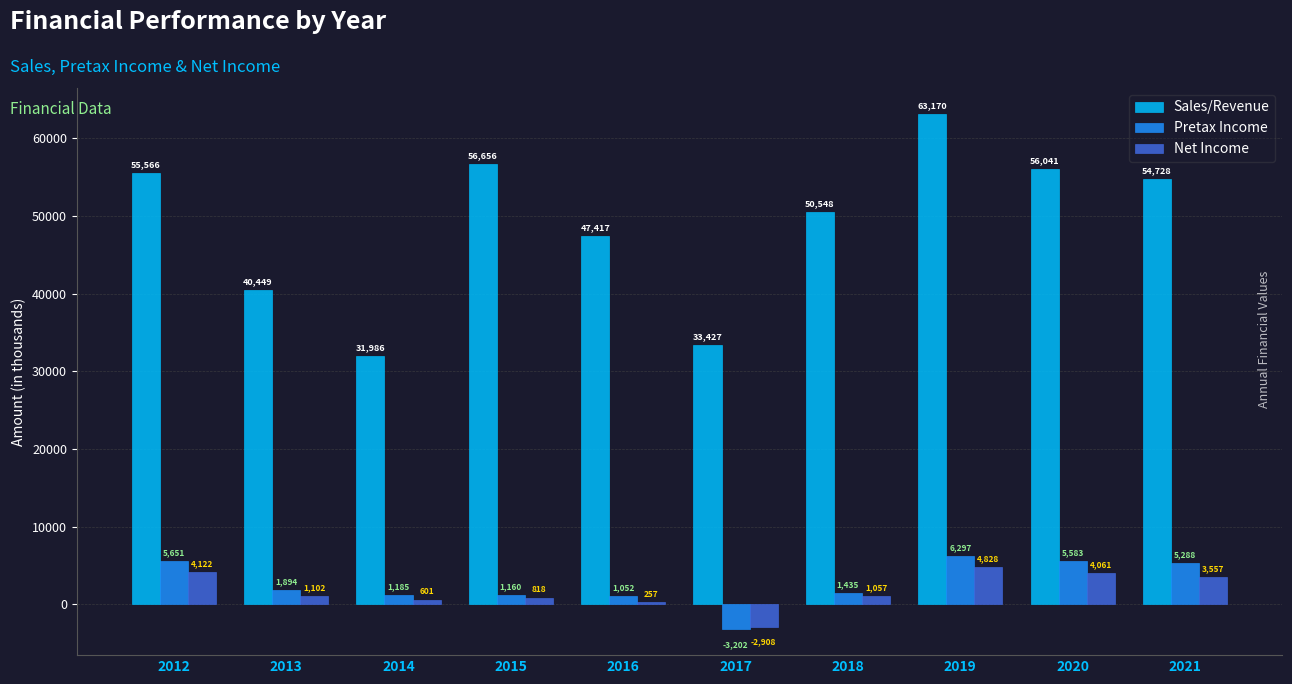

What is the highest value of the Net Income series?

4828.3